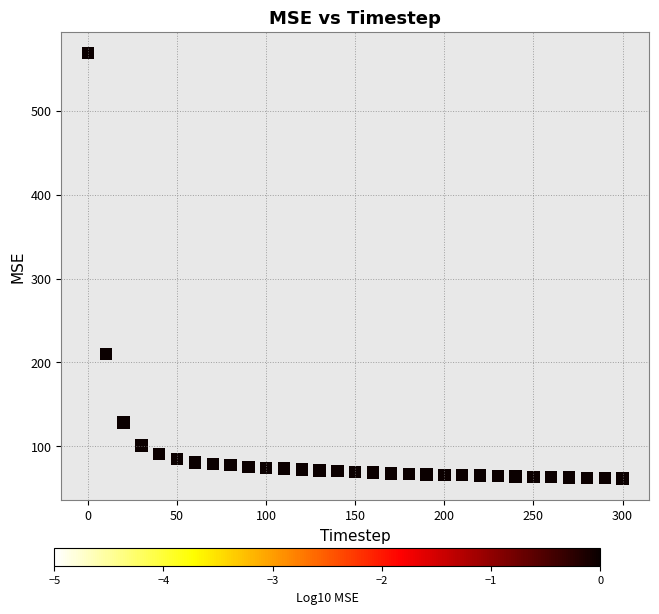

What is the range of Y values (max minus min)?

507.1